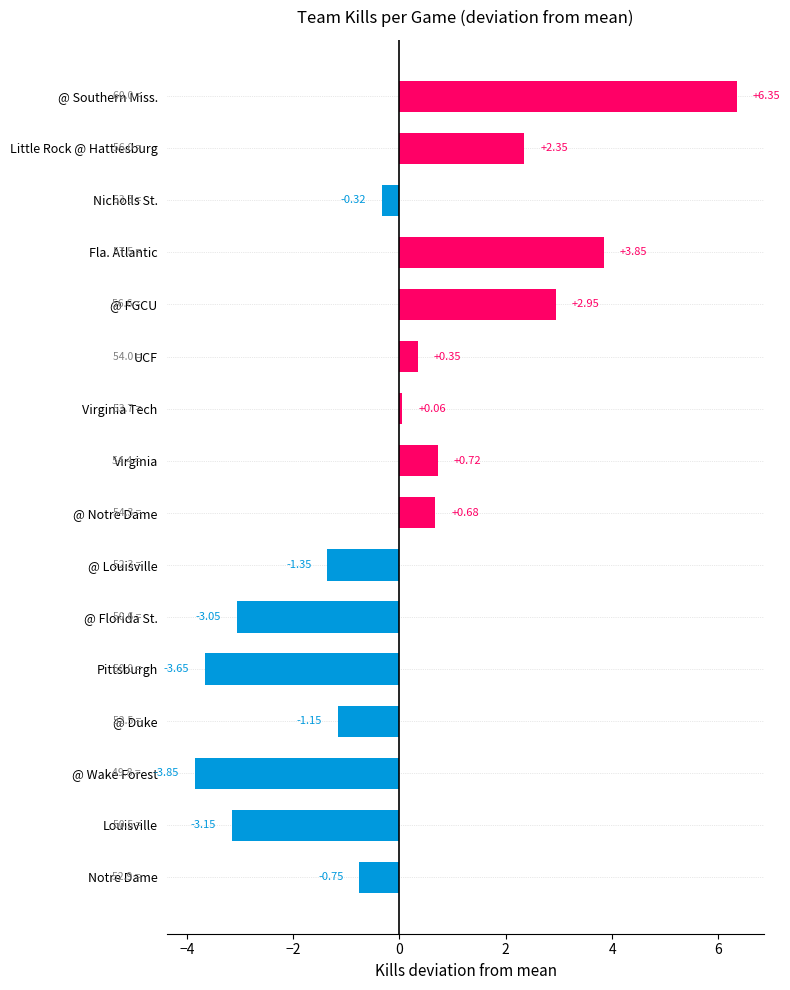

At which category does the chart reach its peak across all series?

@ Southern Miss.